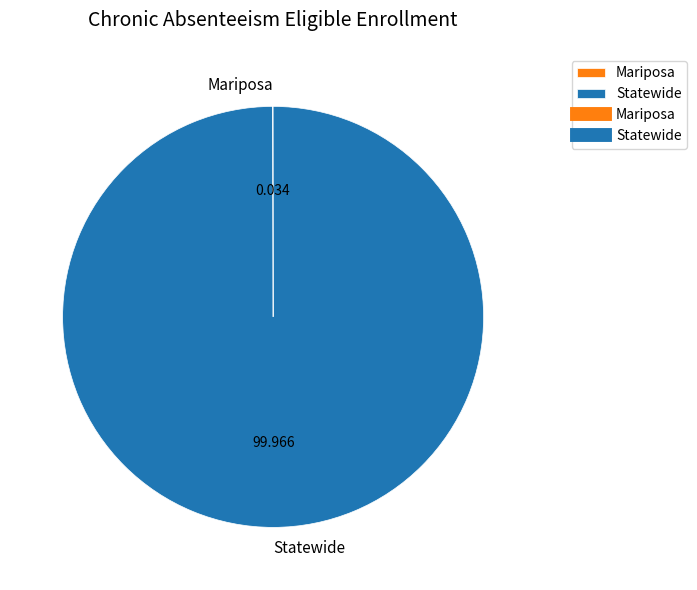

Which category has the biggest portion of the pie?

Statewide